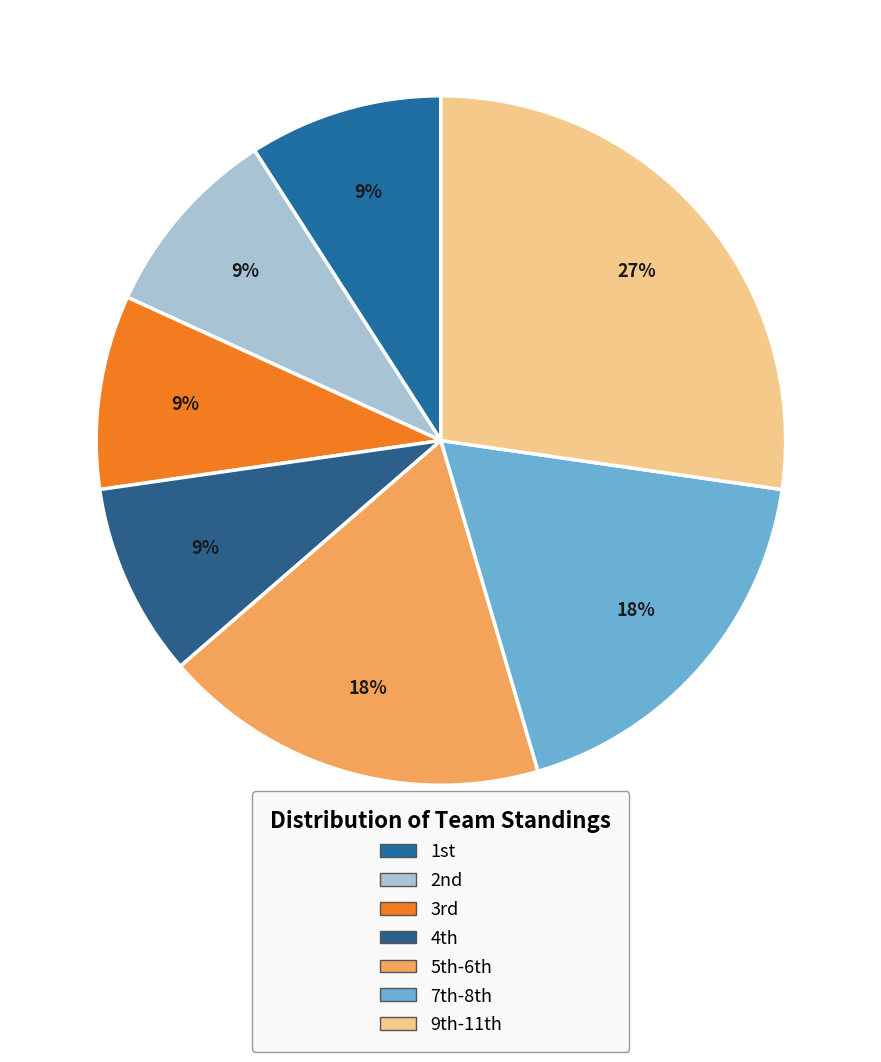

Does any single category account for the majority?

No